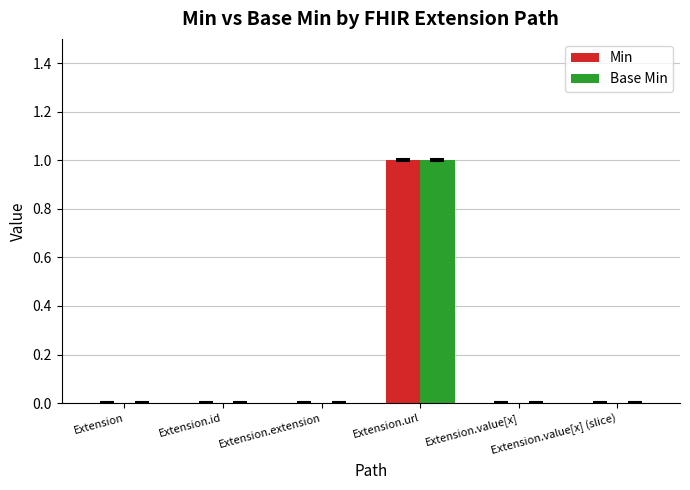

What is the sum of the Min values at Extension.extension and Extension.url?

1